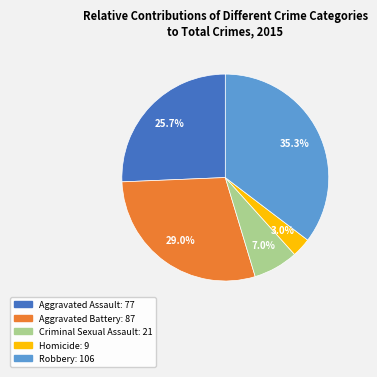

The Aggravated Assault slice represents 40% of the pie. True or false?

False